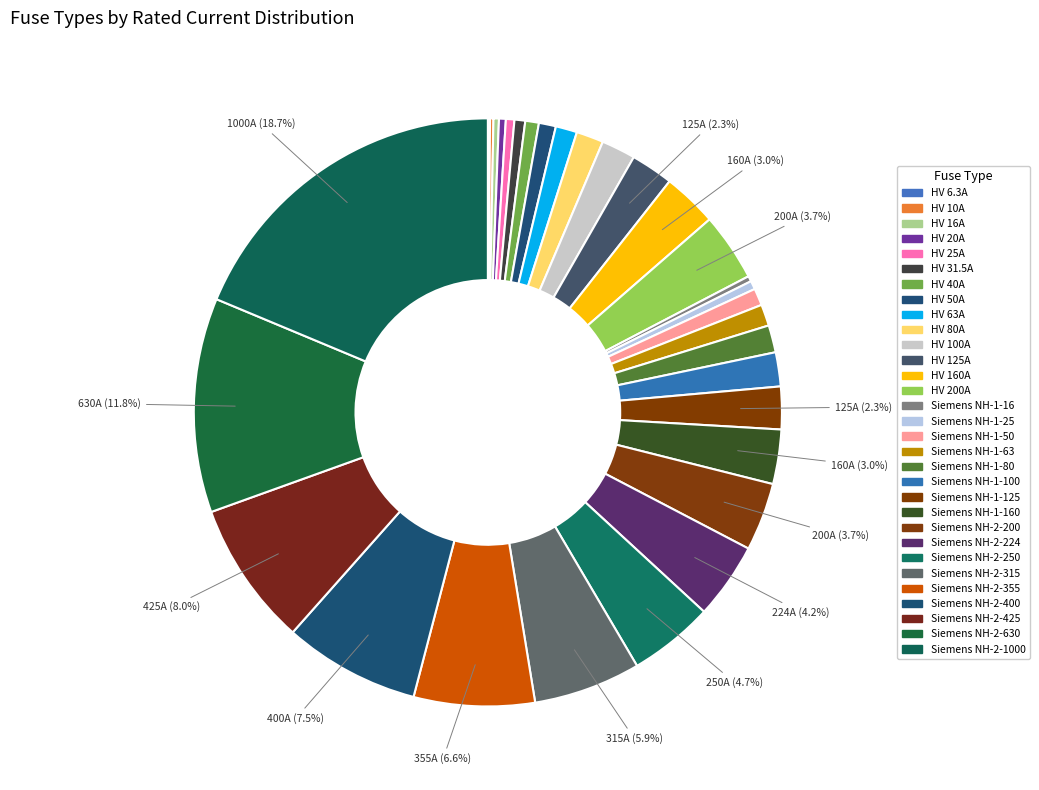

What is the largest slice in the pie chart?

Siemens NH-2-1000